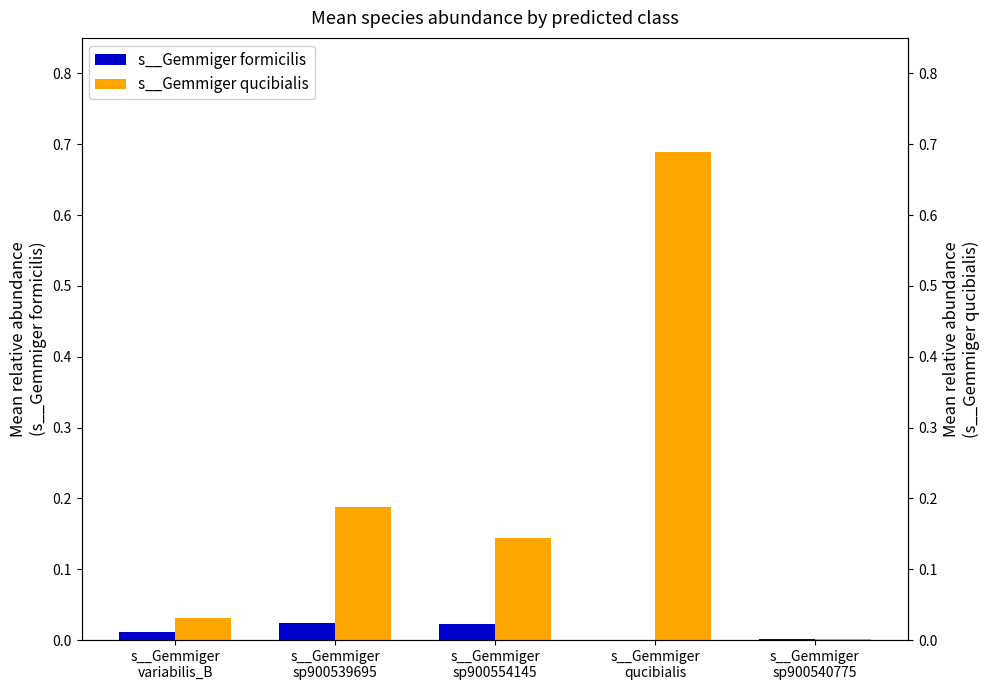

How many data points does each series have?

5